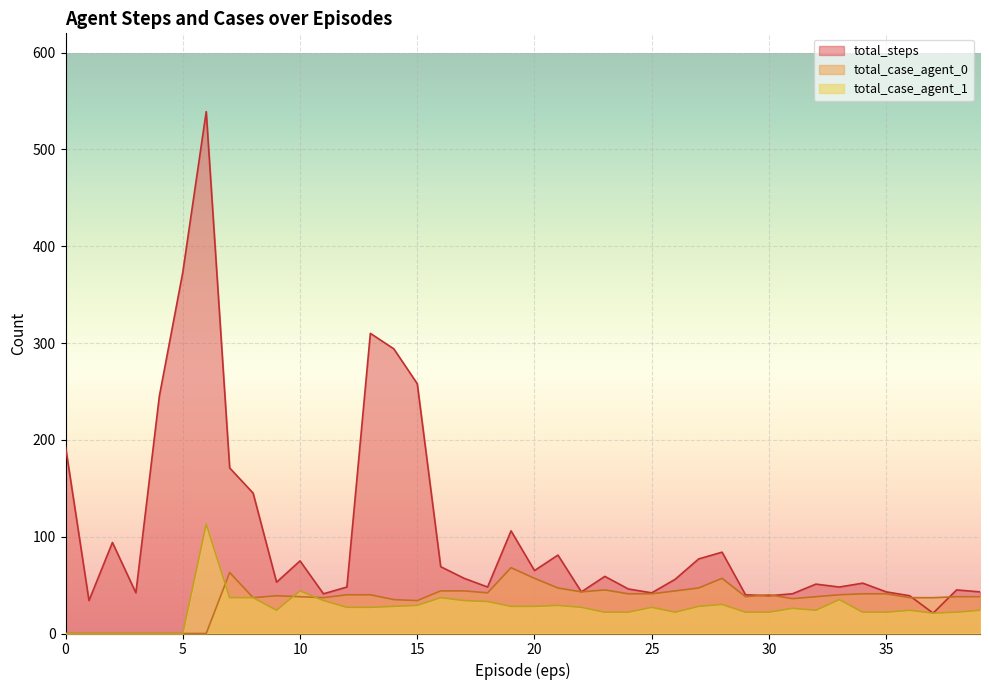

What is the total value across all series at 14?

357